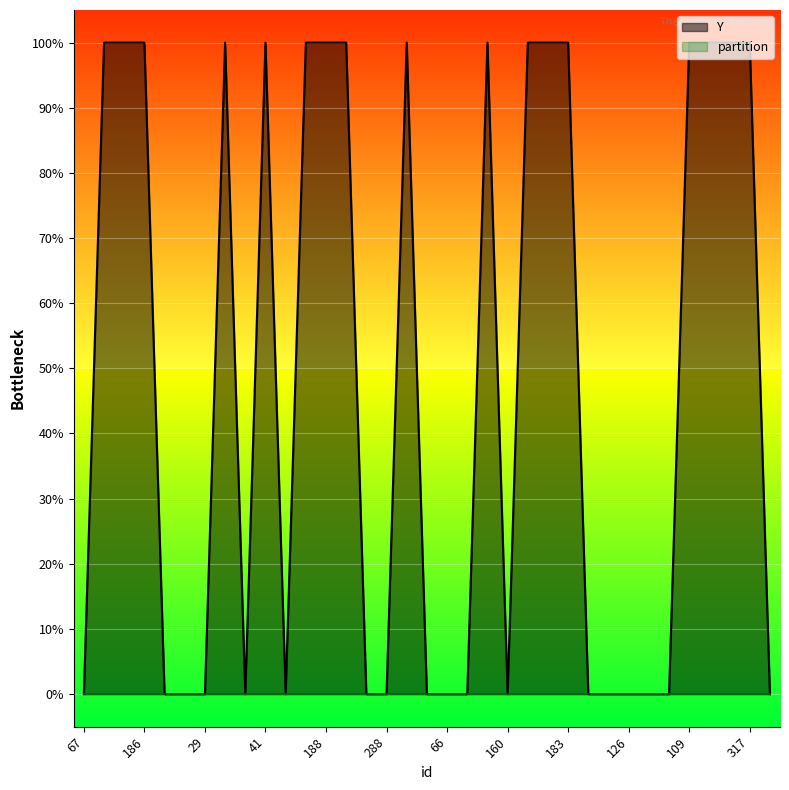

How many points are higher than both their immediate neighbors (excluding endpoints)?

4